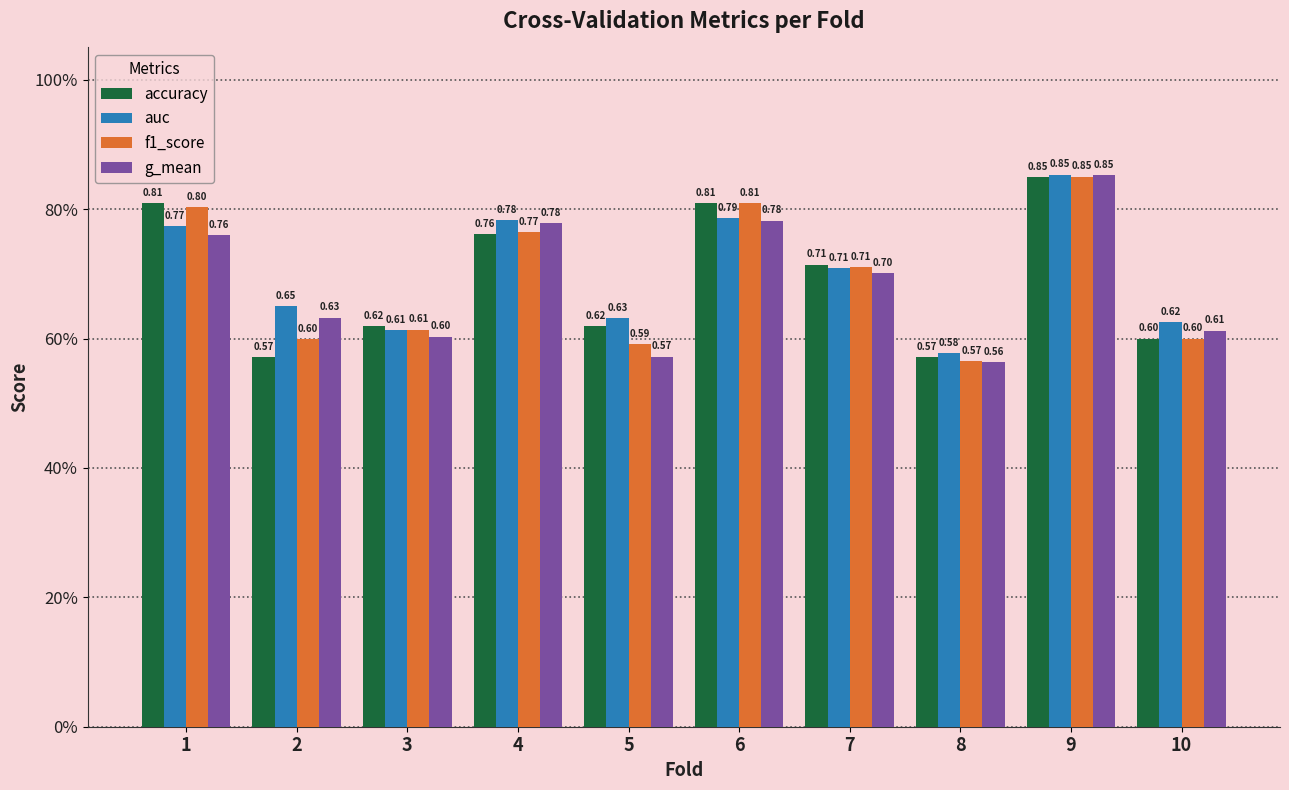

Which has a higher value, 9 or 10?

9